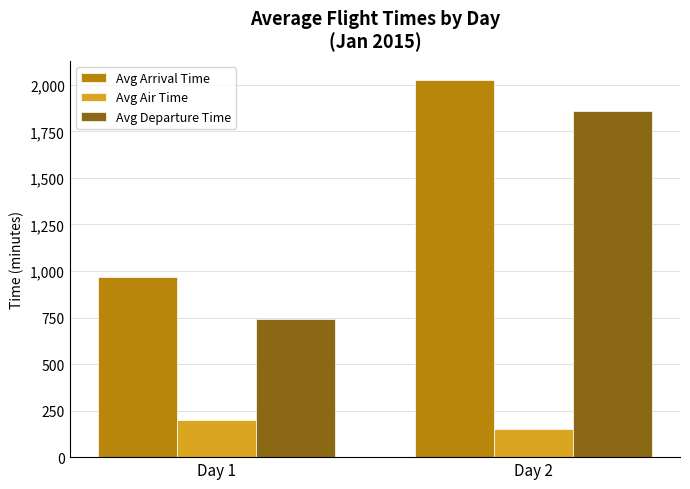

What is the difference between the maximum and minimum values in the Avg Departure Time series?

1120